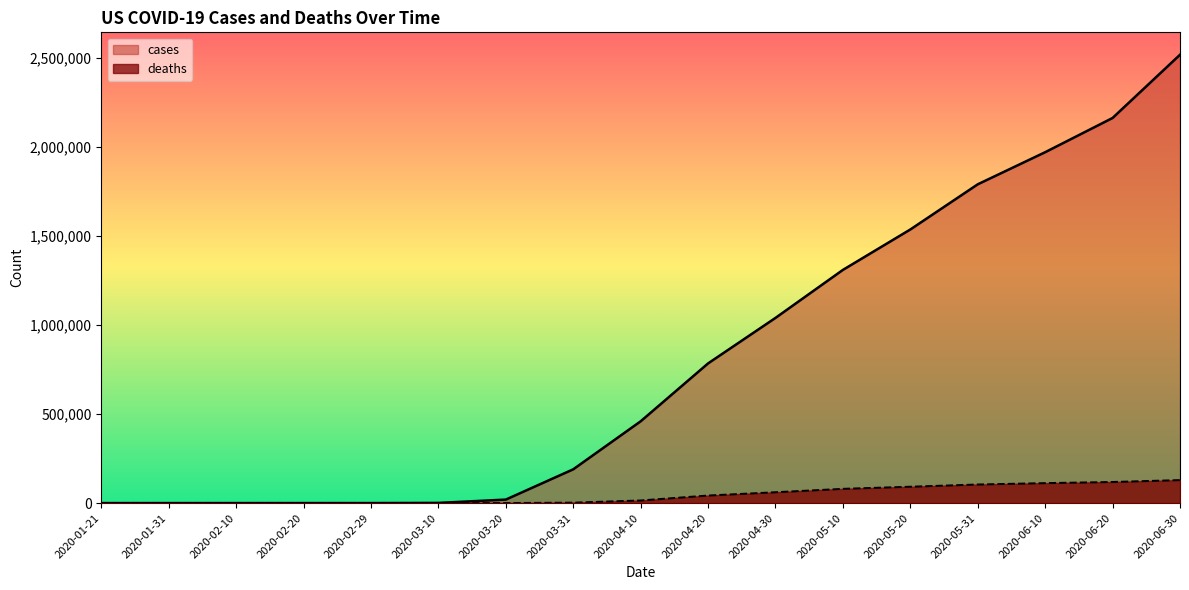

True or false: deaths and cases cross at least once.

False